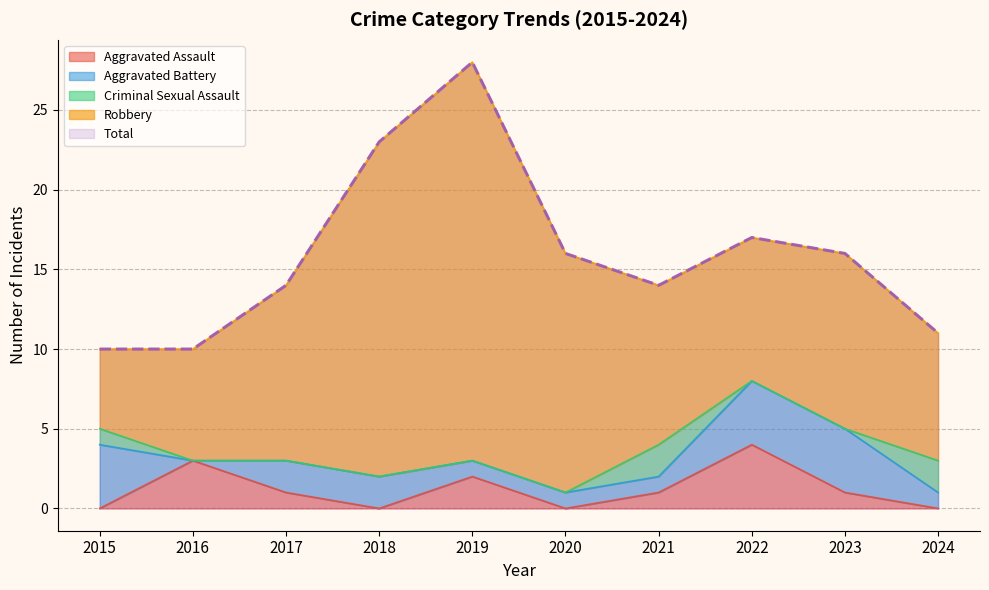

At which label is Total closest to 19?

2022